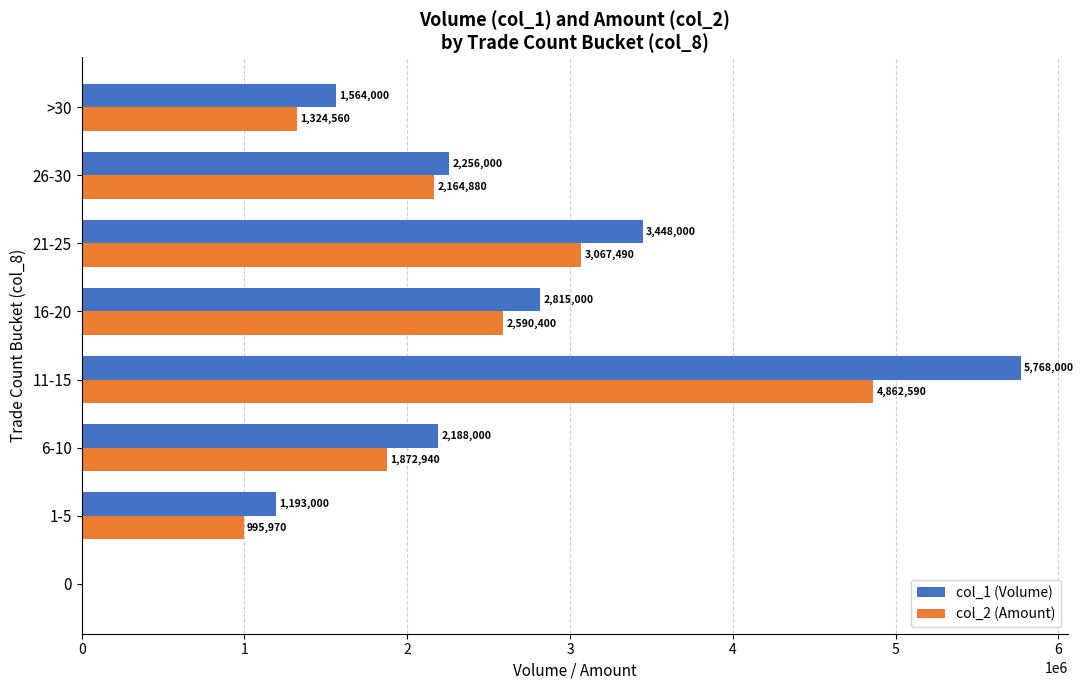

At which label is col_2 (Amount) closest to 2431295?

16-20